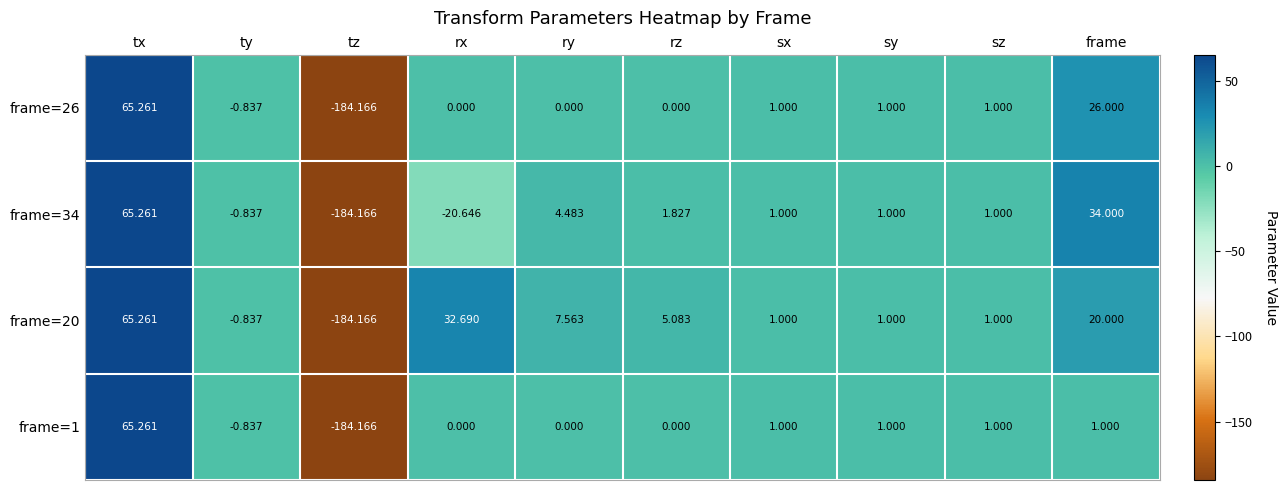

Where is frame=26 nearest to the value -59?

ty